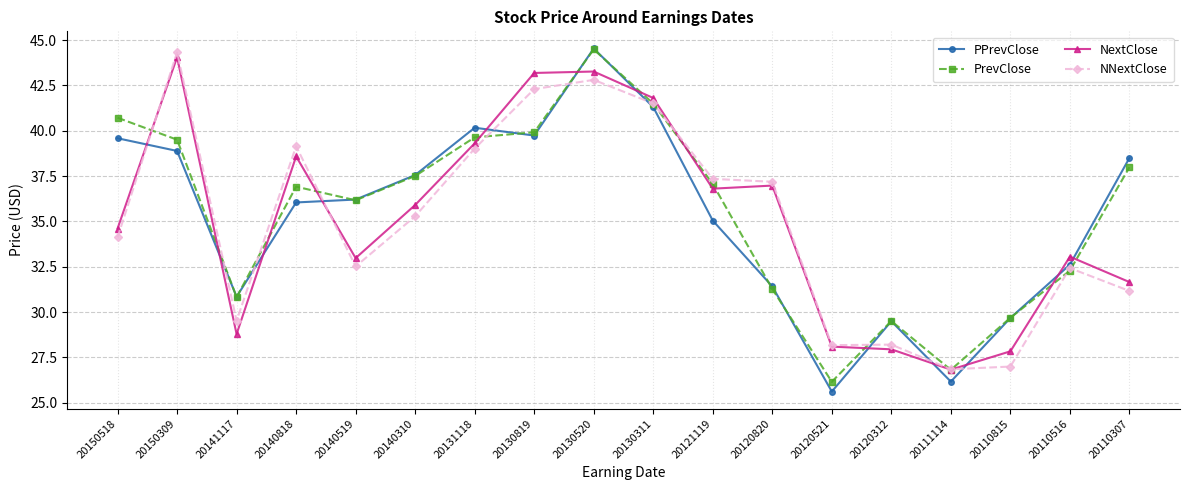

What is the value of the PPrevClose point at the 9th from the left?

44.5